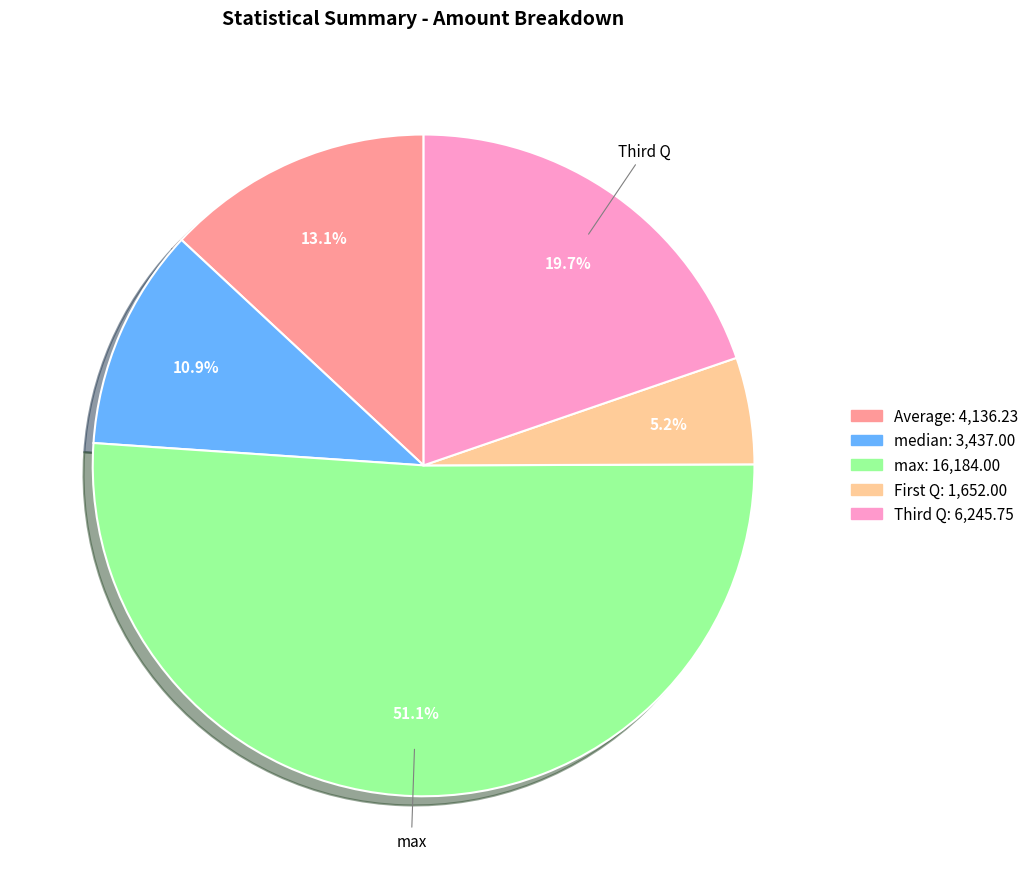

Is there a majority slice in this chart?

Yes